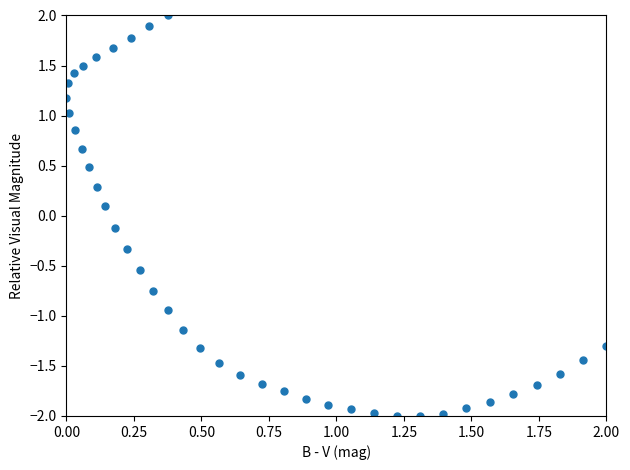

What is the range of X values (max minus min)?

2.0